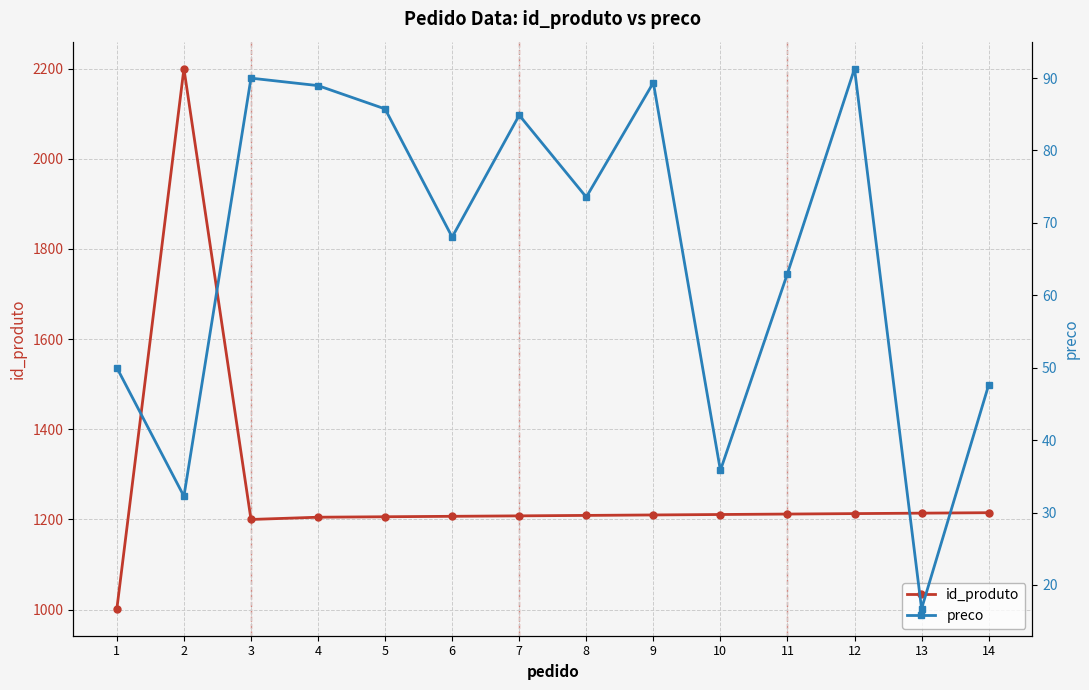

What is the spread (max minus min) of values at 13?

1197.3